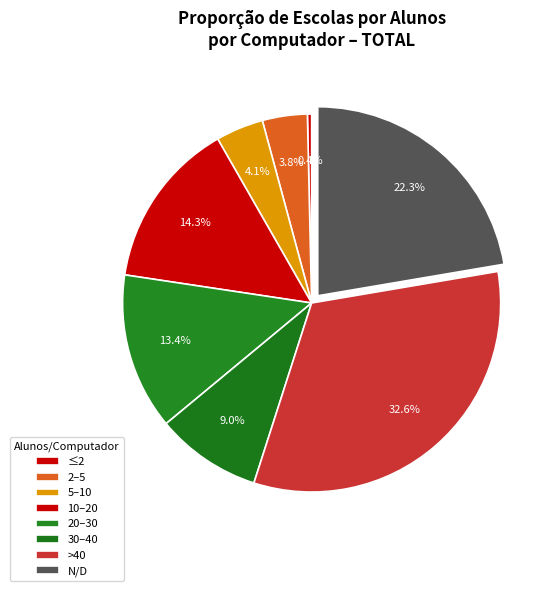

How many segments does this pie chart have?

8